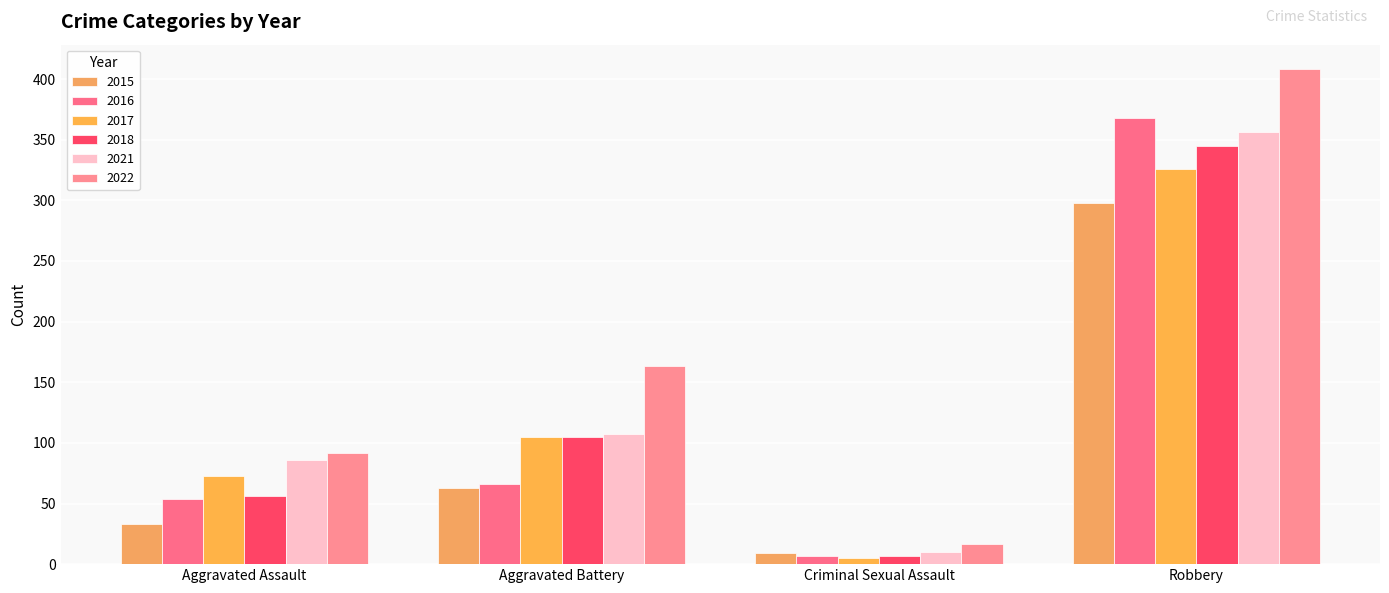

How many categories are shown in the chart?

4